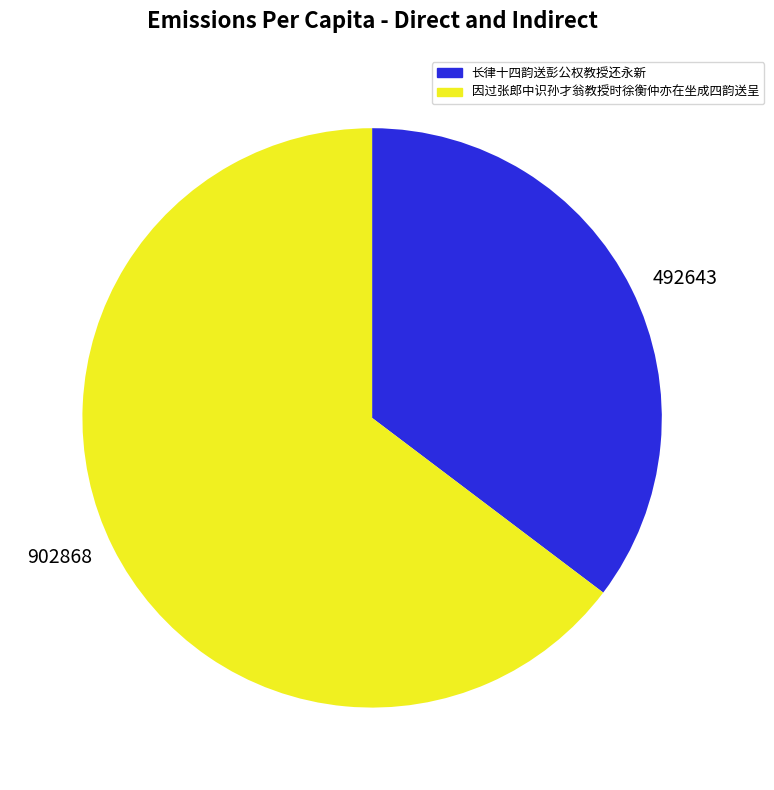

Which category accounts for the majority?

902868